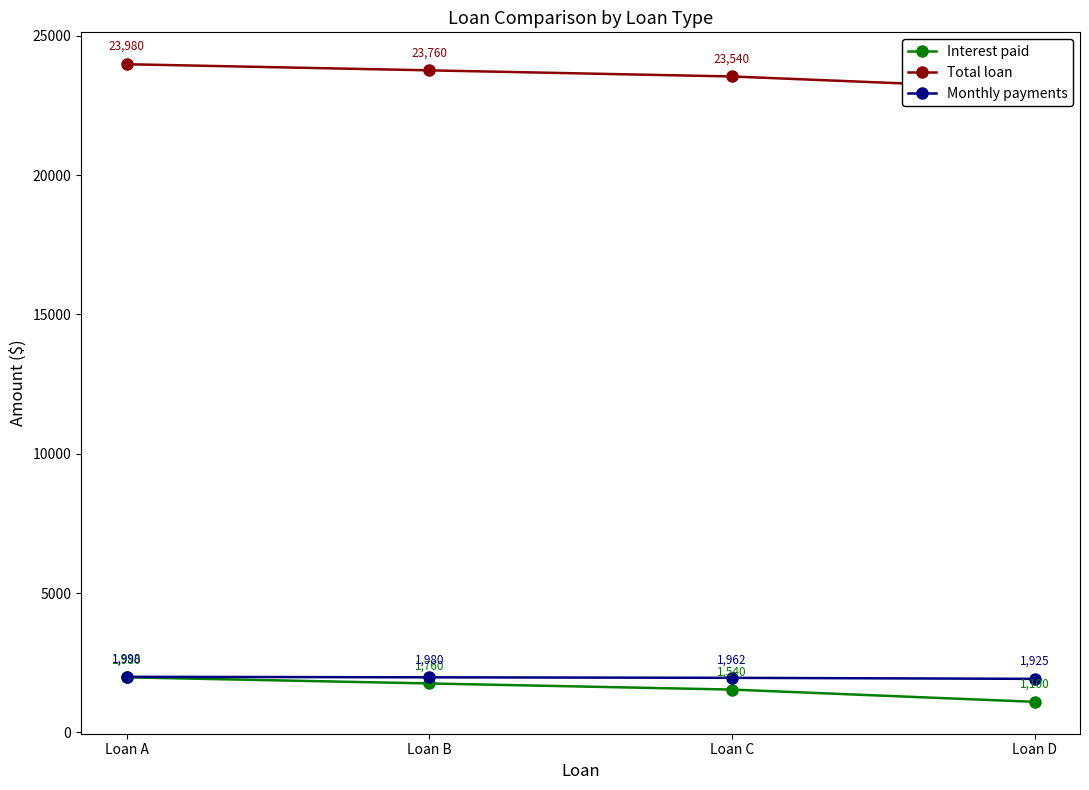

Is the value of Interest paid at Loan B greater than the value of Total loan at Loan A?

No